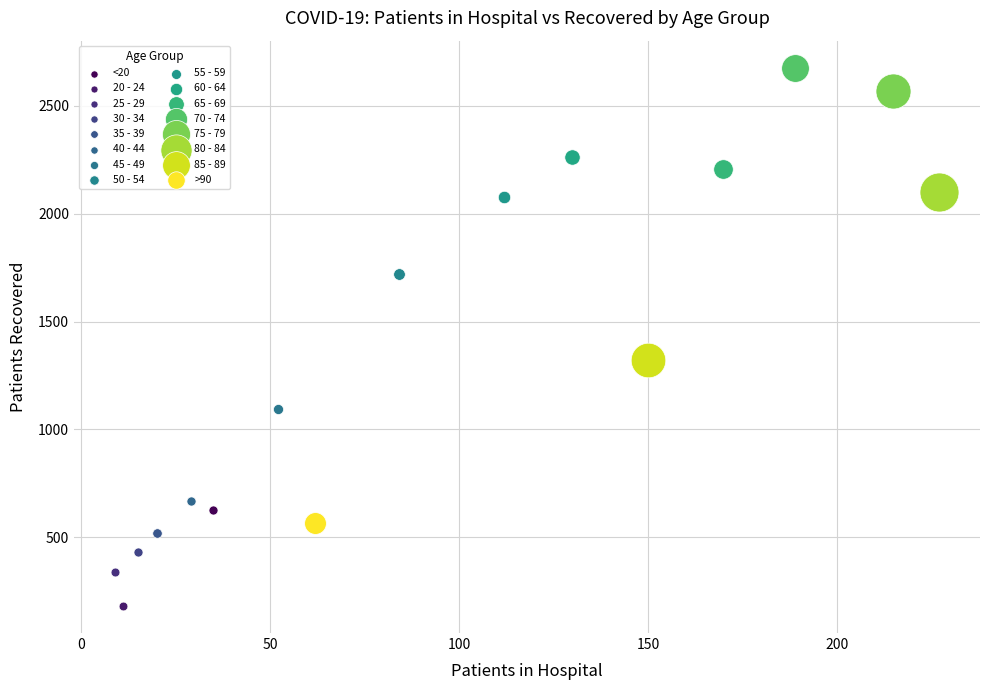

What are all the series names shown in the legend?

<20, 20 - 24, 25 - 29, 30 - 34, 35 - 39, 40 - 44, 45 - 49, 50 - 54, 55 - 59, 60 - 64, 65 - 69, 70 - 74, 75 - 79, 80 - 84, 85 - 89, >90